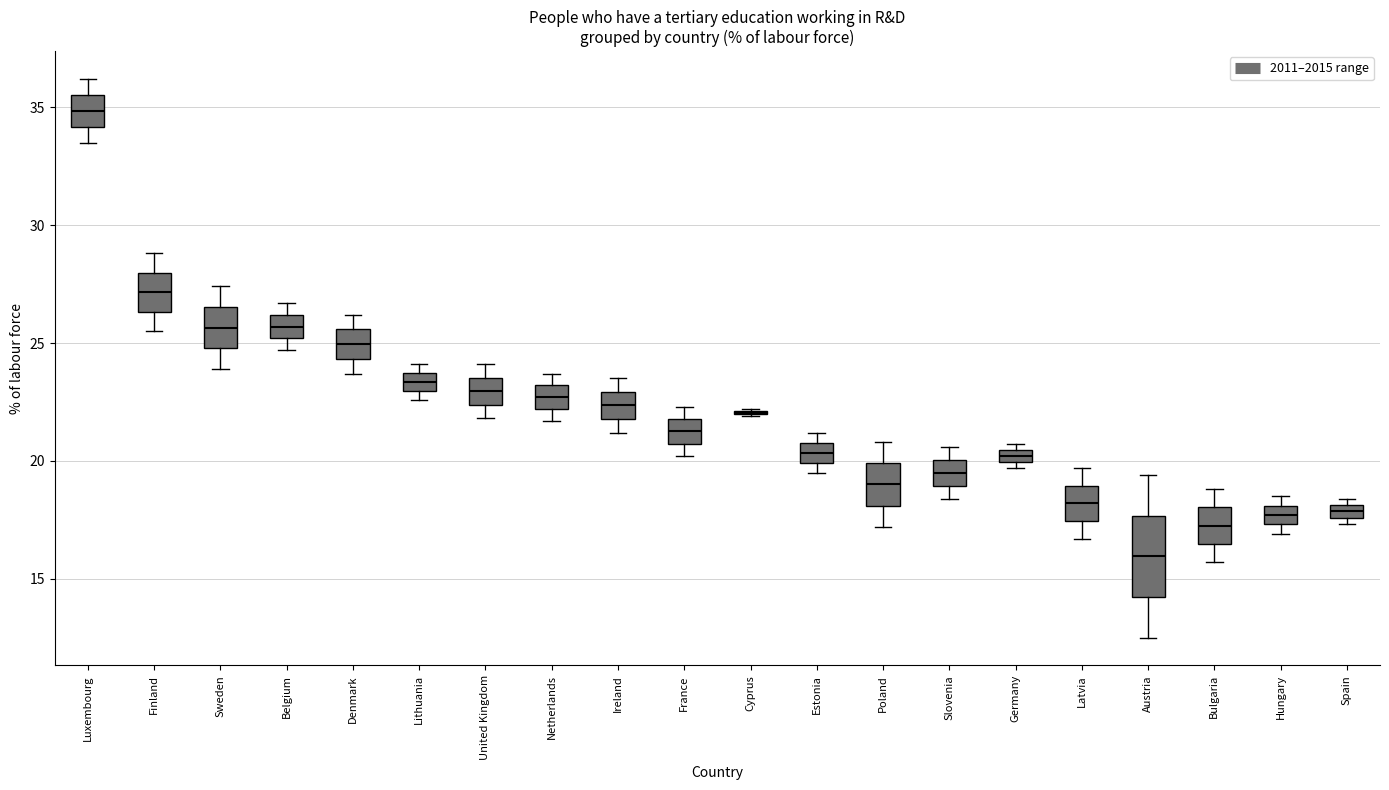

Where is the upper edge of the box for Hungary on the y-axis? The values are not printed on the chart, so give them approximately, as read against the axis.

18.0